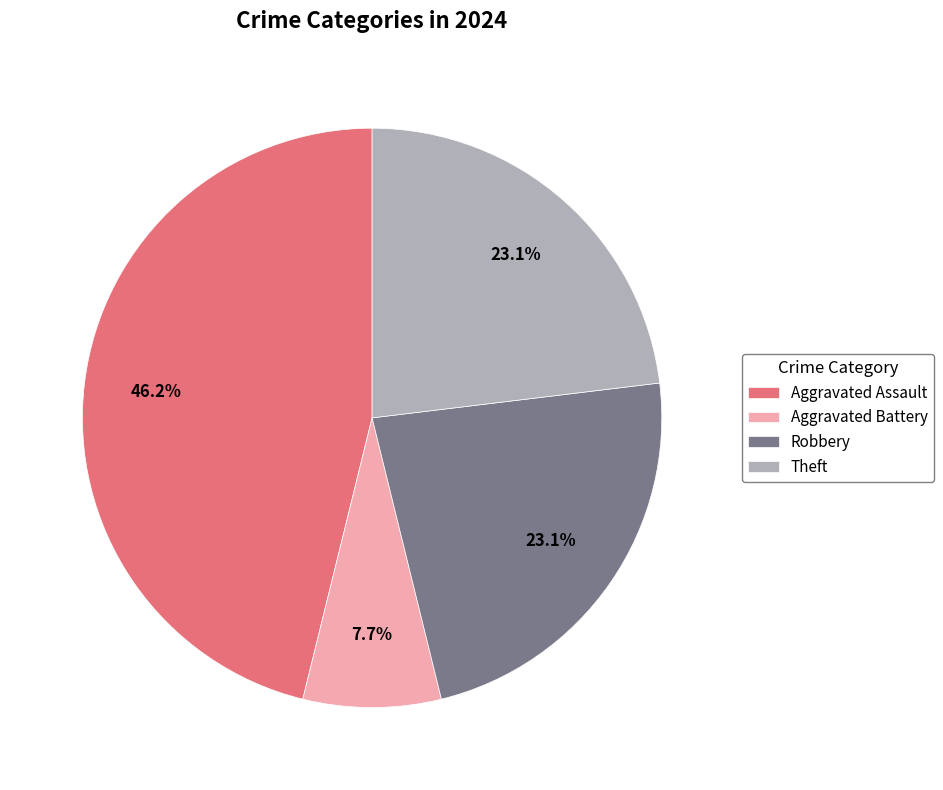

Combined, what portion of the pie is Aggravated Battery and Theft?

30.8%